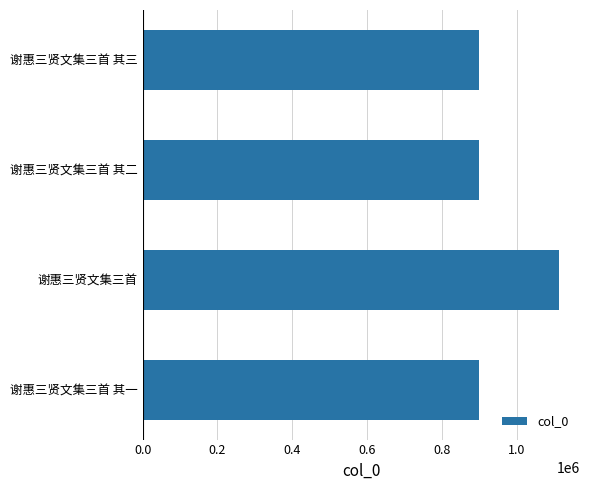

Which has a higher value, 谢惠三贤文集三首 其三 or 谢惠三贤文集三首?

谢惠三贤文集三首